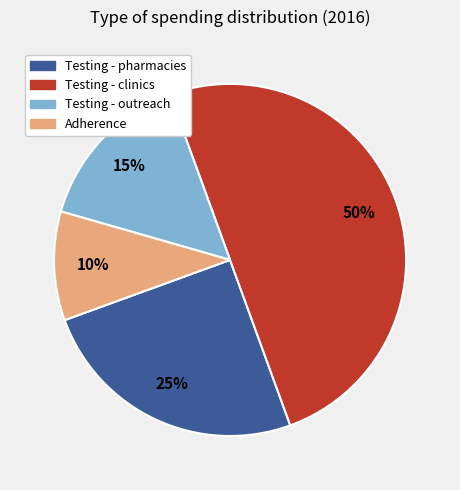

Approximately how many times larger is the value at Adherence compared to Testing - outreach?

0.7